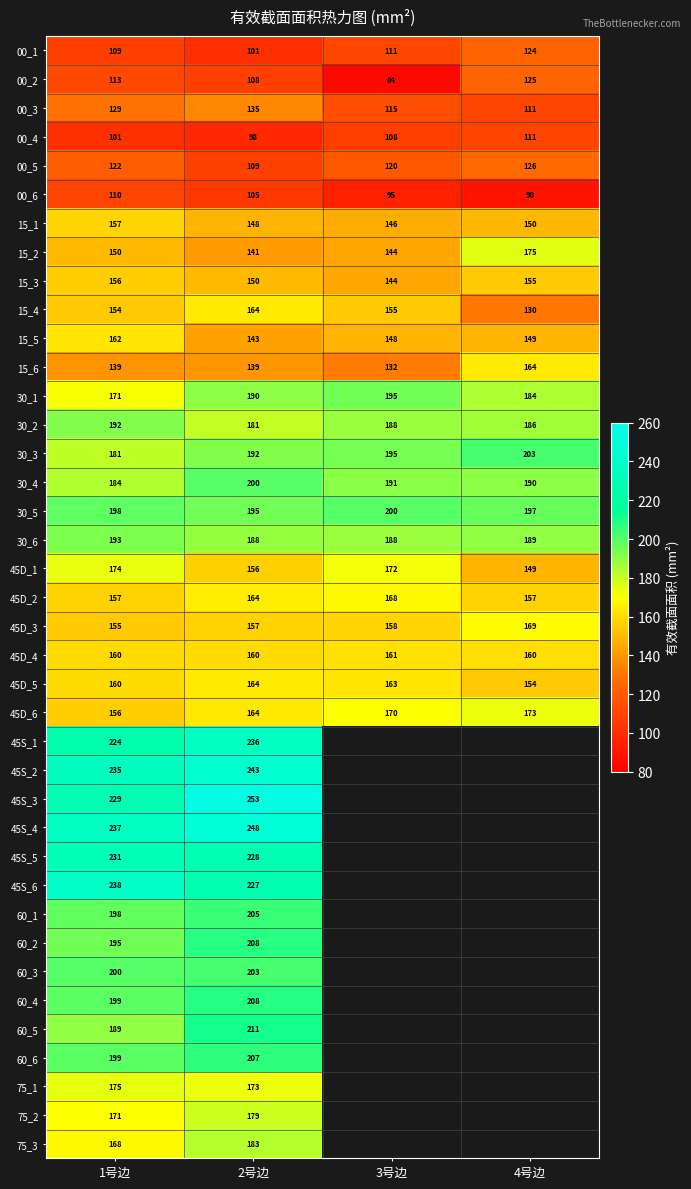

At which label is 15_4 closest to 147?

1号边